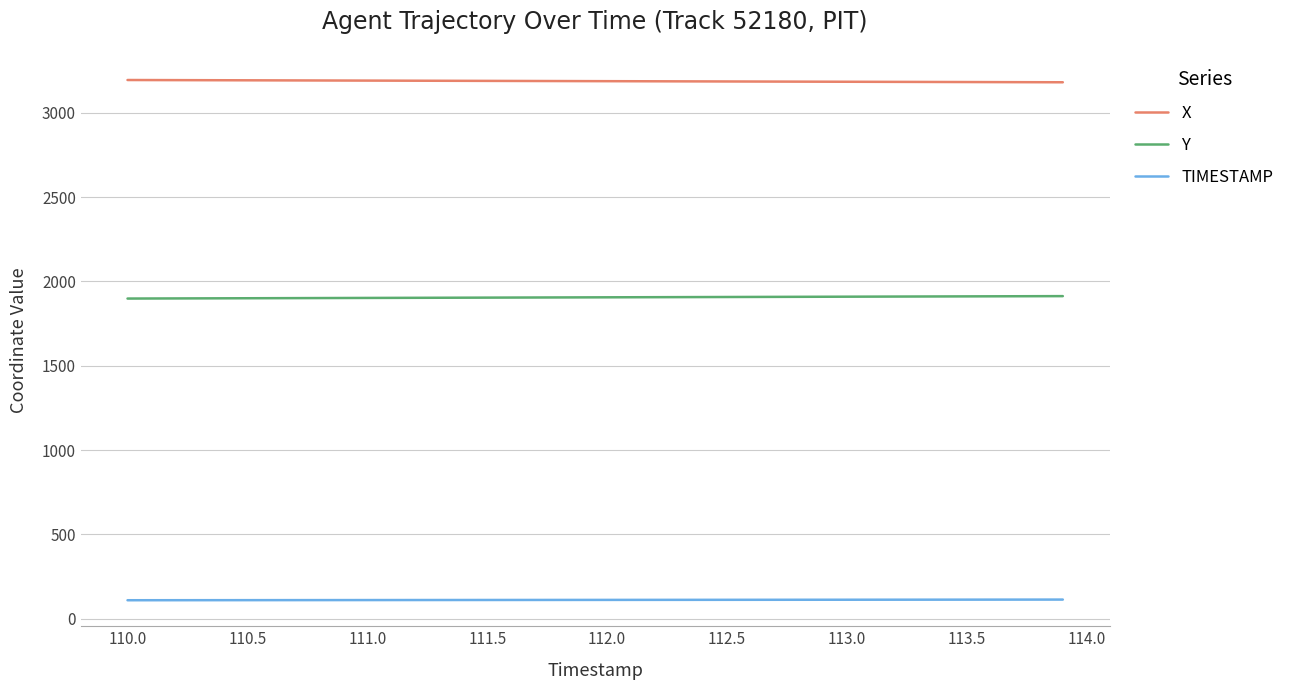

True or false: X and Y intersect in this chart.

False